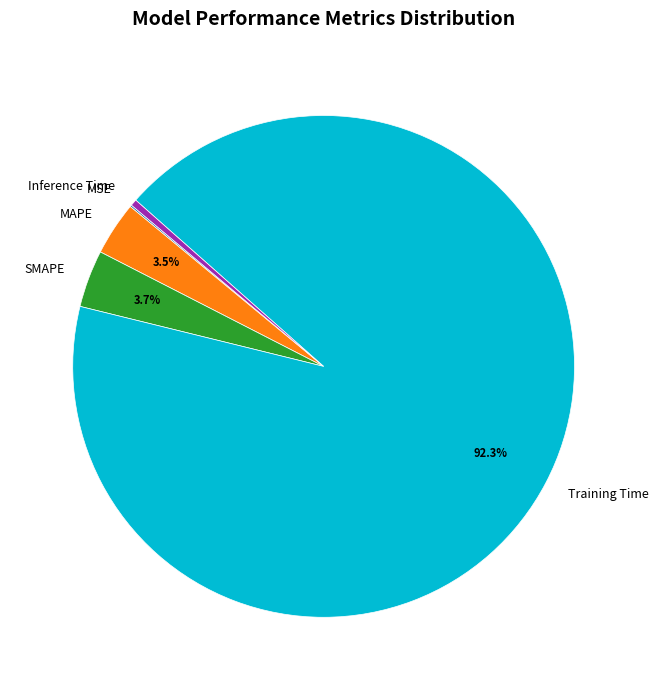

What is the largest slice in the pie chart?

Training Time